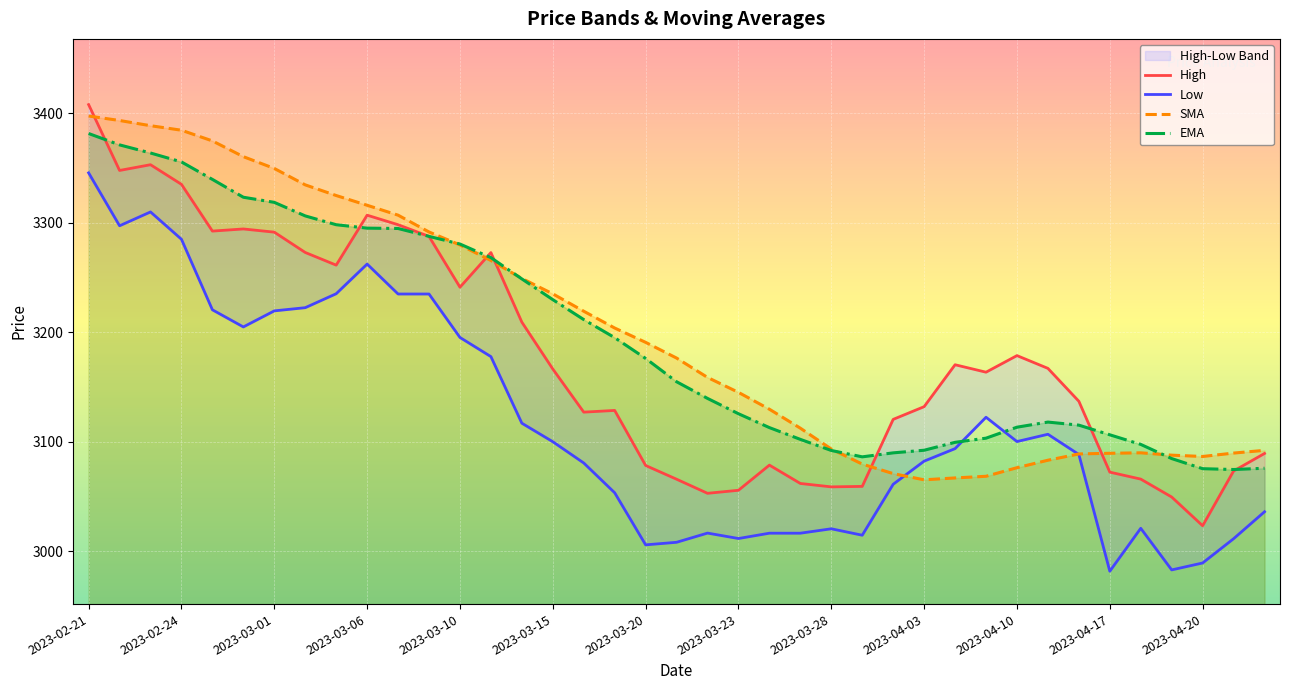

At which category does High reach its first local valley?

2023-02-22